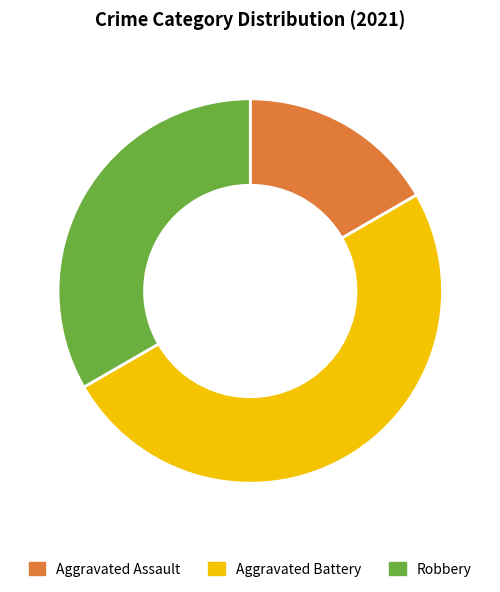

What is the largest slice in the pie chart?

Aggravated Battery